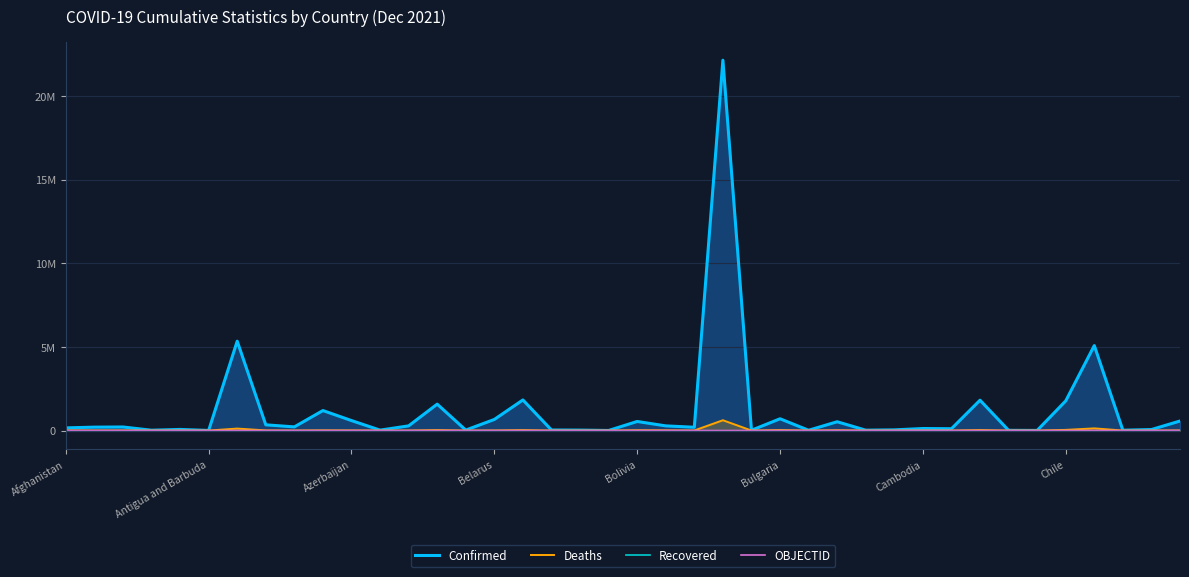

True or false: Deaths has more than 2 points higher than both neighbors.

True